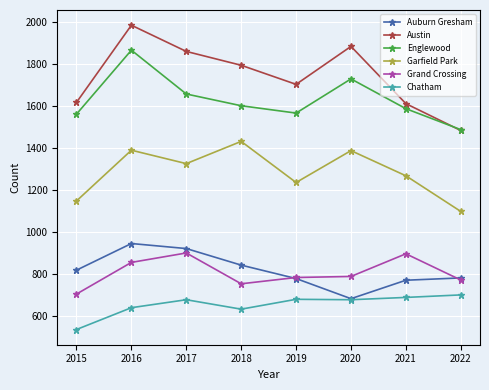

What is the value of the Auburn Gresham point at the 1st from the left?

818